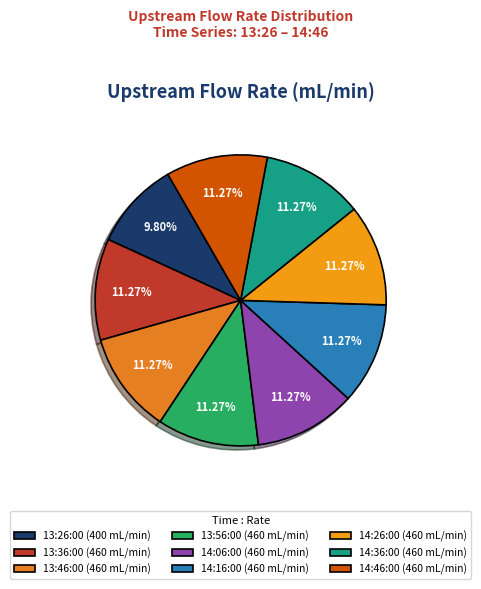

How many slices are in this pie chart?

9